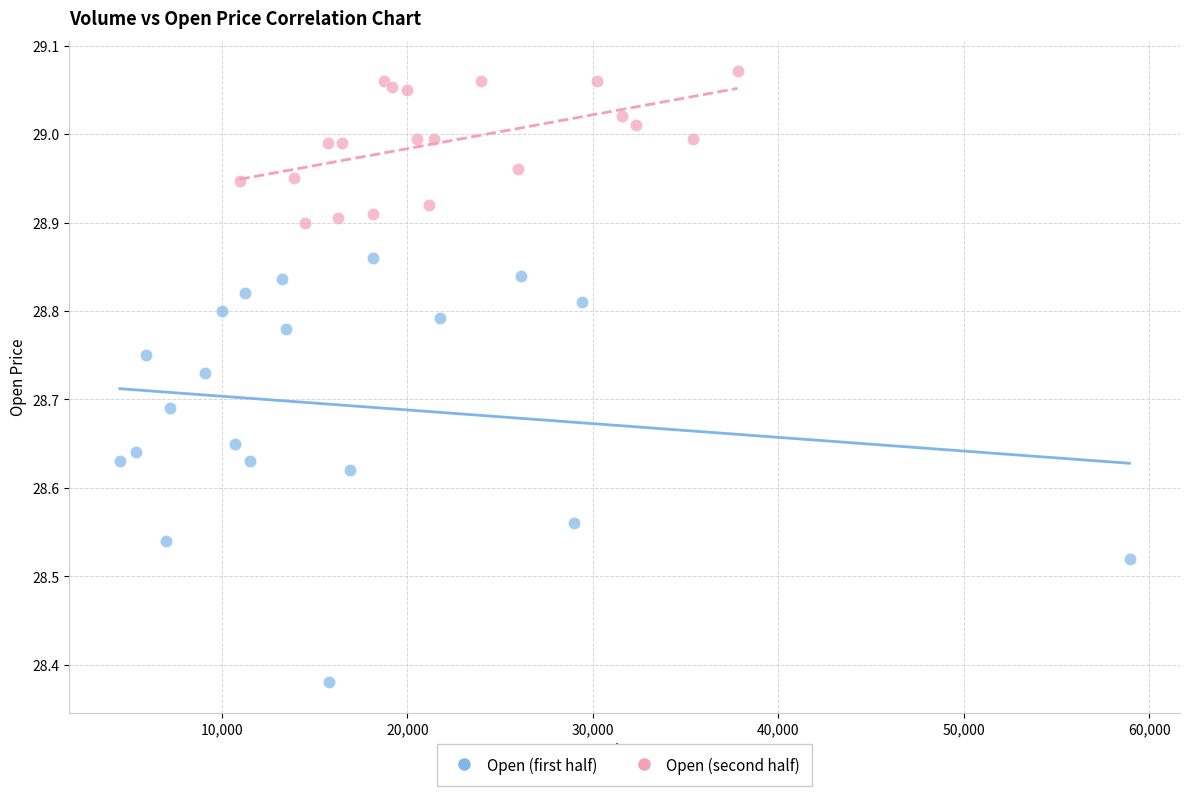

Which series contains the lowest Y value?

Open (first half)